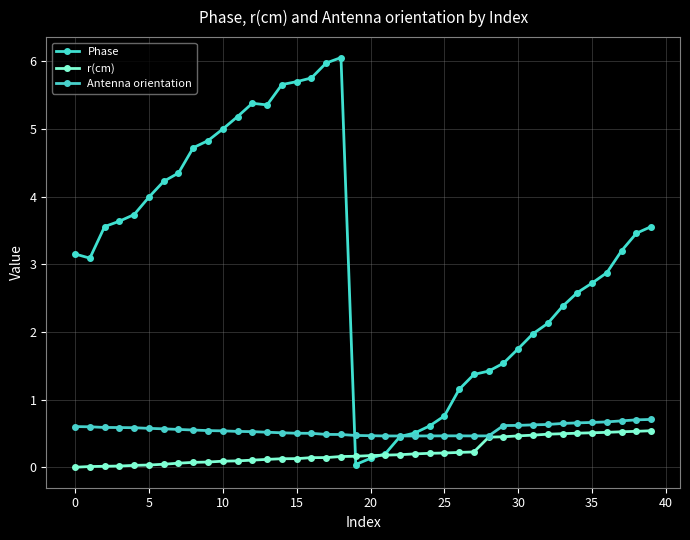

Which series has the largest total across all categories?

Phase